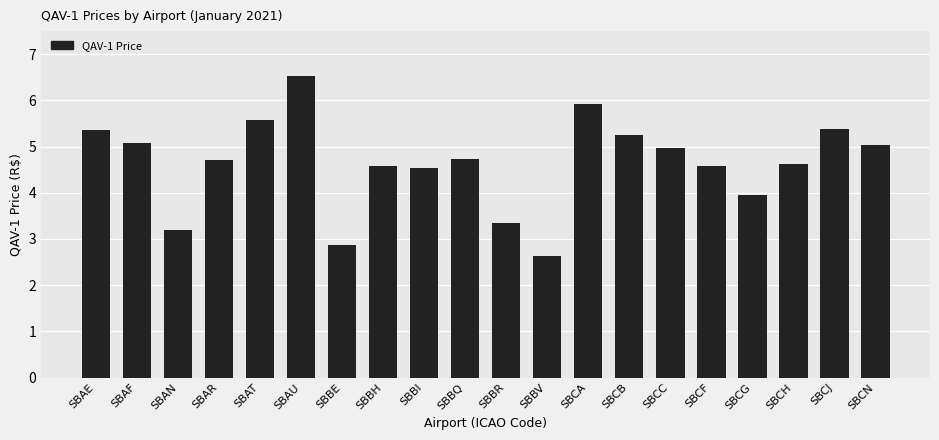

What is the sum of the values at SBCG and SBAN?

7.2